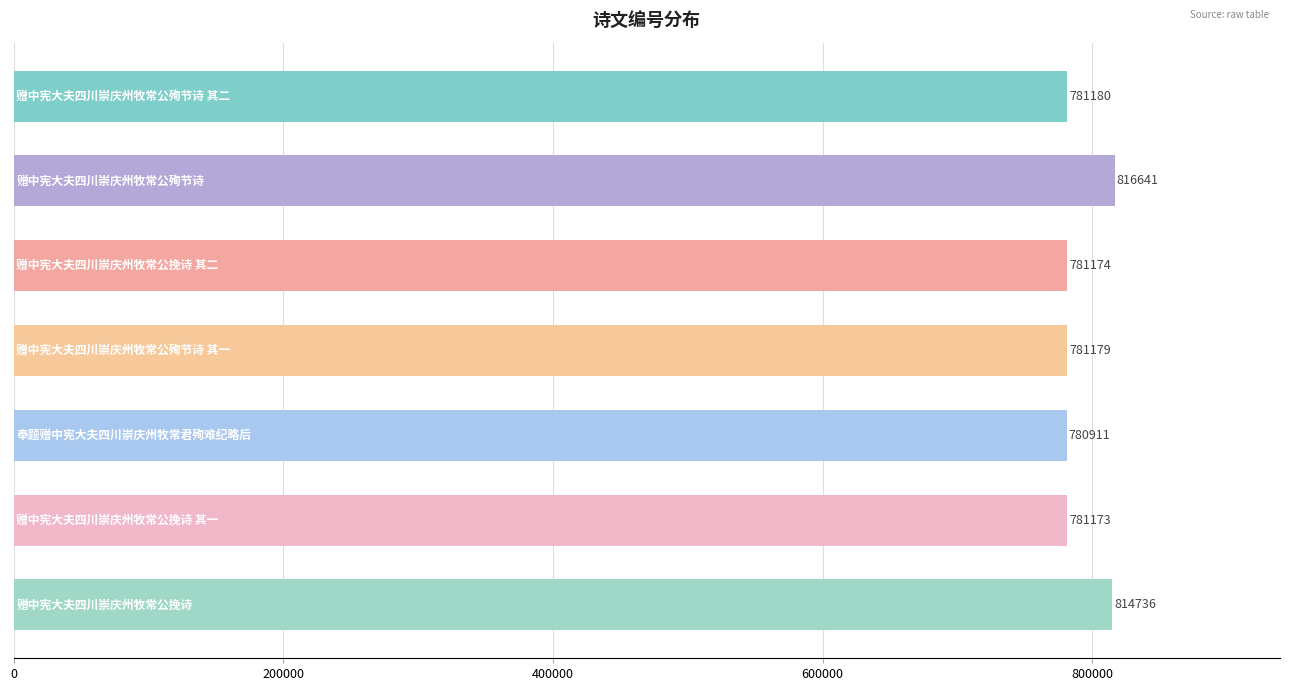

How many bars are there in total?

7